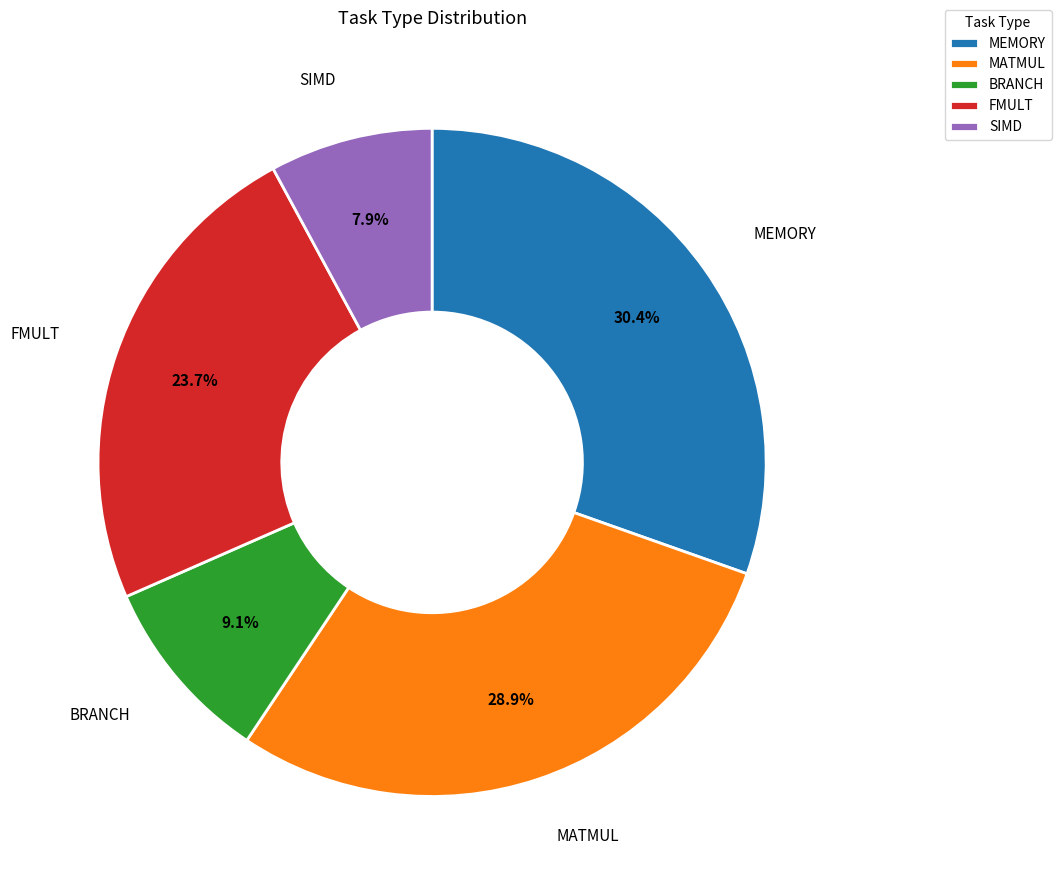

Approximately how many times larger is the value at SIMD compared to MATMUL?

0.3